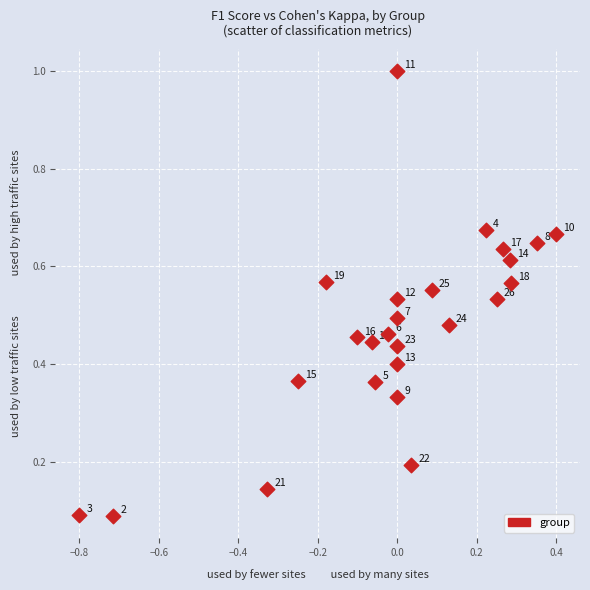

What is the range of Y values (max minus min)?

0.9